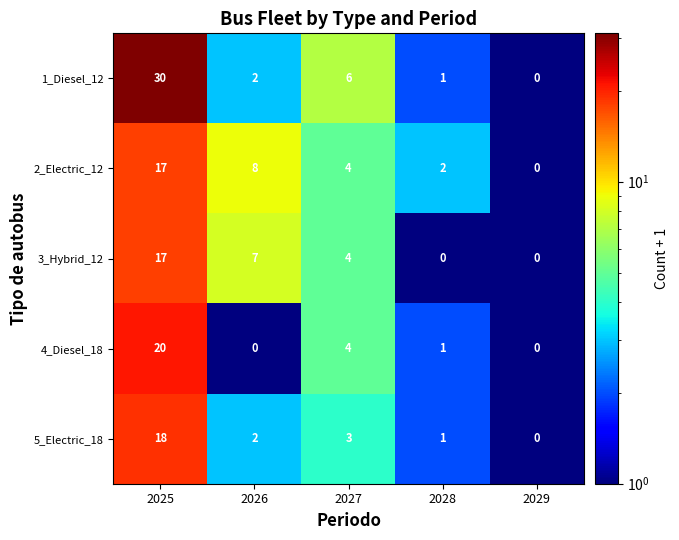

What is the sum of all 4_Diesel_18 values?

25